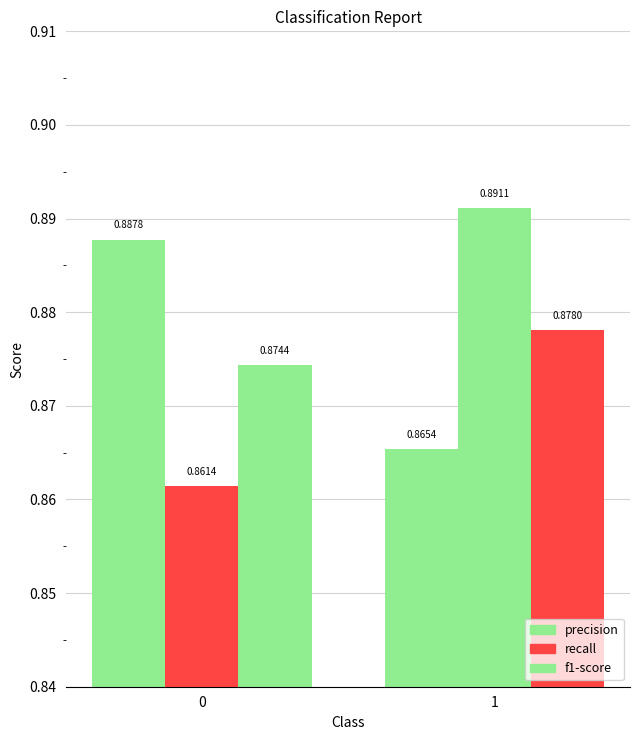

What is the value of the precision bar at the 2nd from the left?

0.9